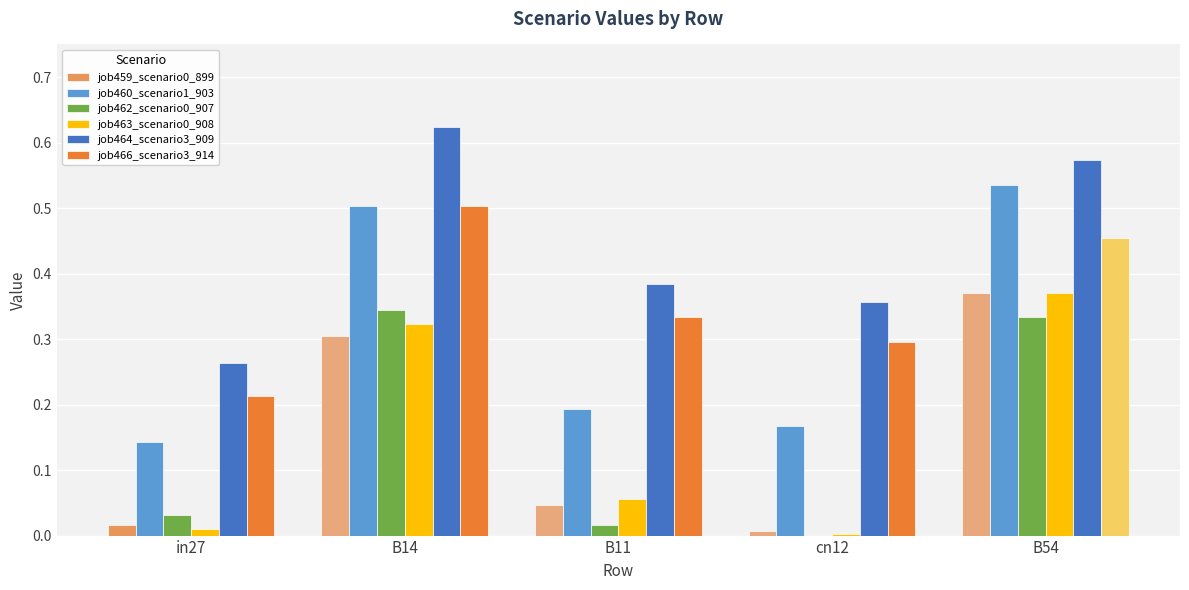

How many groups of bars are there?

5